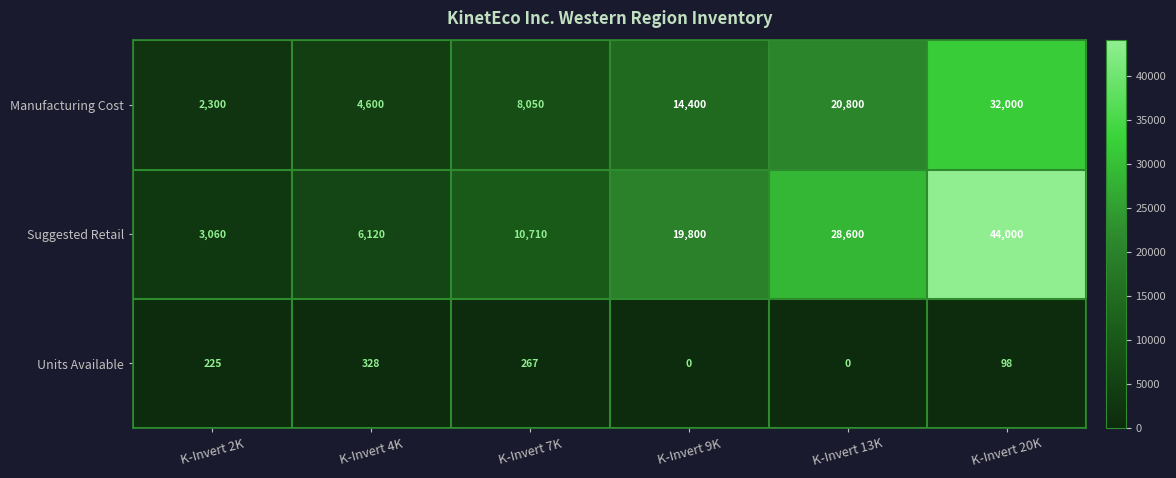

Is it true that Units Available equals 36 at K-Invert 20K?

False